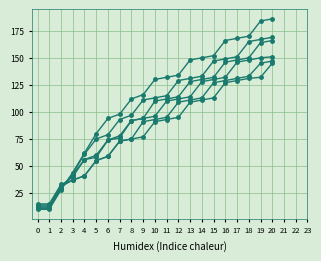

True or false: col_15 has a value of 16 at 3.

False